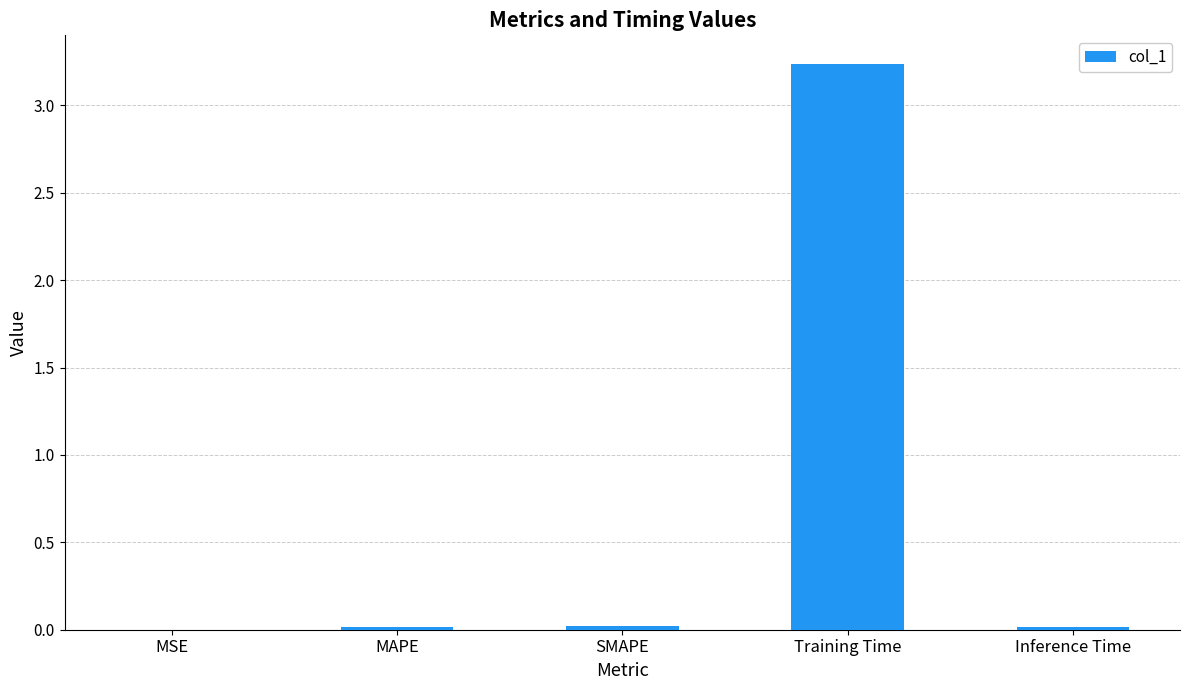

Which category has the highest value across all series?

Training Time